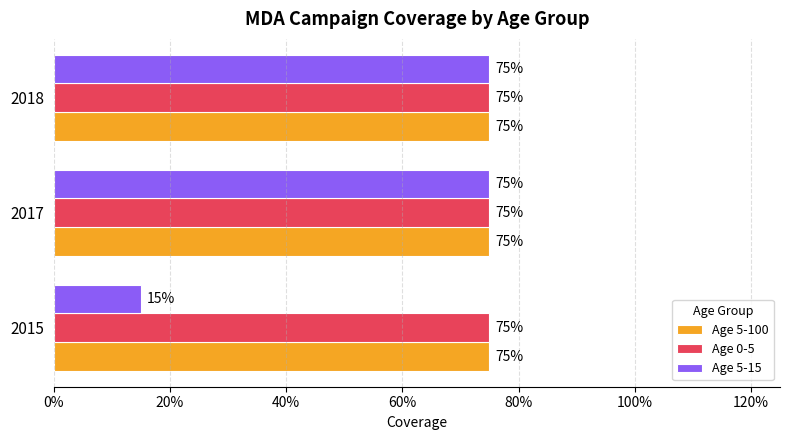

What are all the series names shown in the legend?

Age 5-100, Age 0-5, Age 5-15